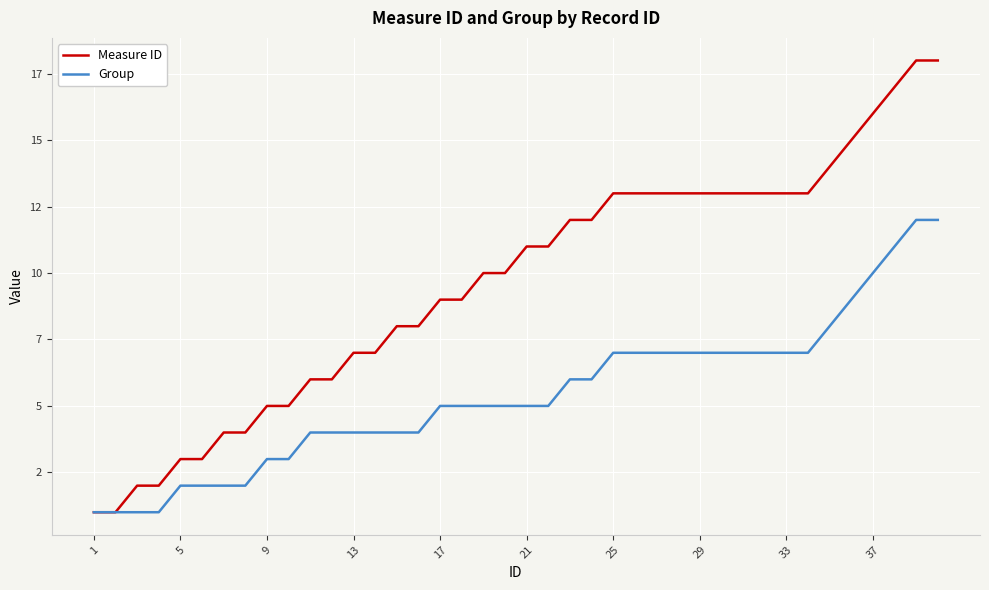

Which category has the lowest value in the Group series?

1